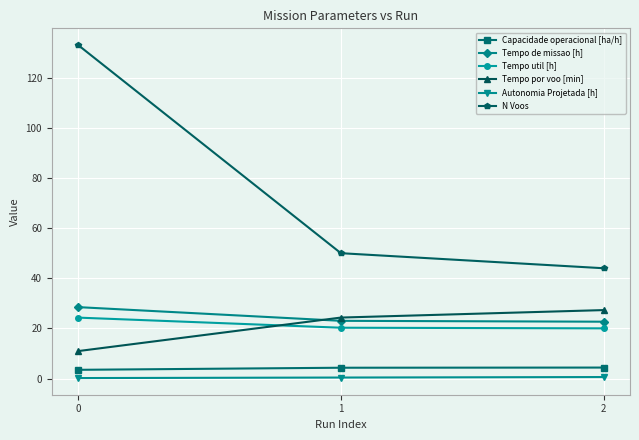

What is the difference between the Capacidade operacional [ha/h] values at 1 and 2?

0.1